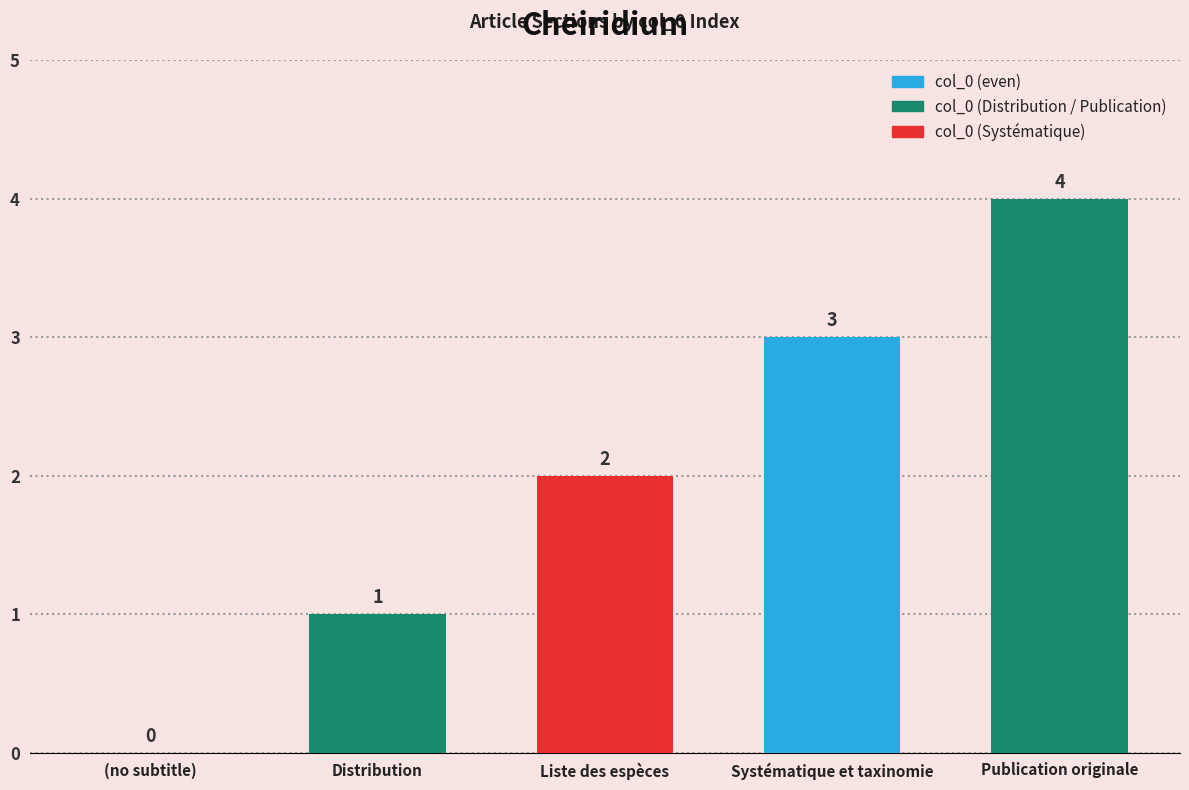

Reading right to left, transcribe all the data shown in this chart.

Publication originale=4	Systématique et taxinomie=3	Liste des espèces=2	Distribution=1	(no subtitle)=0